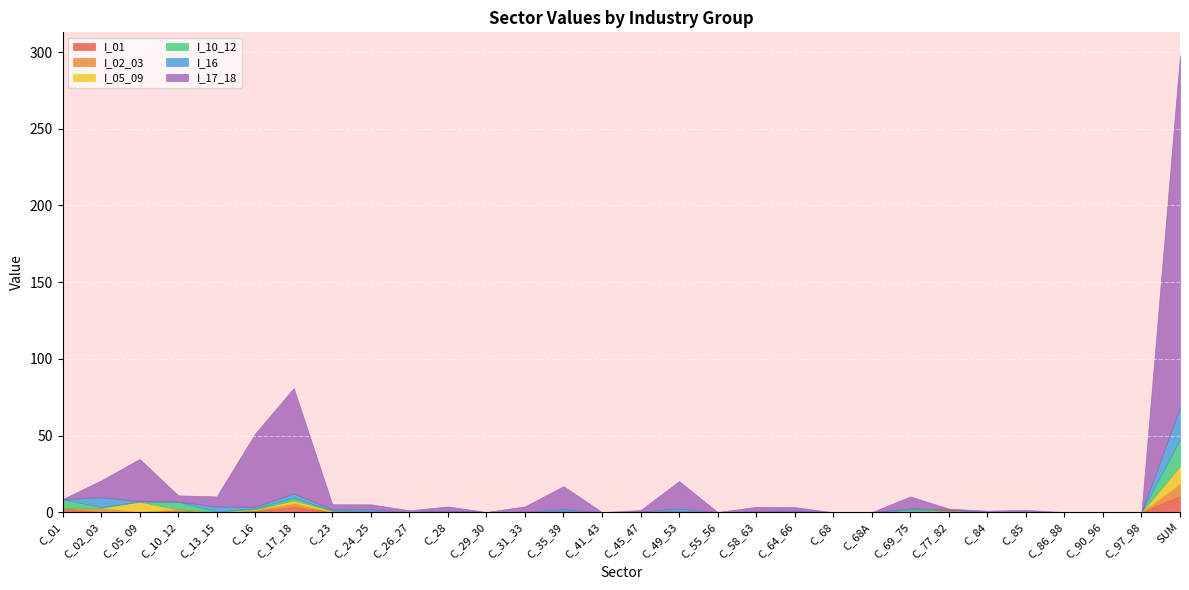

At which category does the chart reach its peak across all series?

SUM